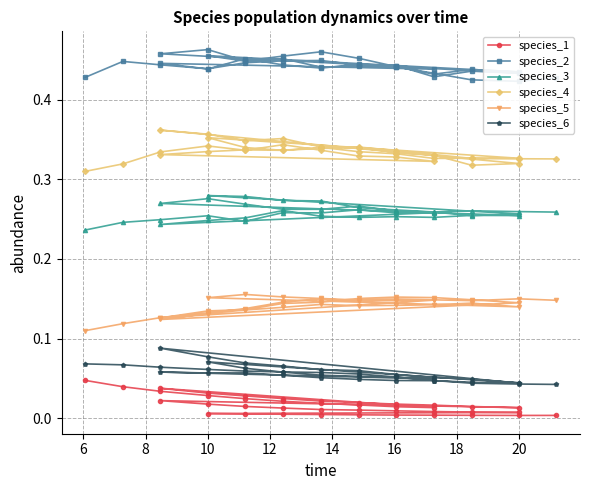

In species_3, how many points are higher than both neighbors (excluding endpoints)?

11